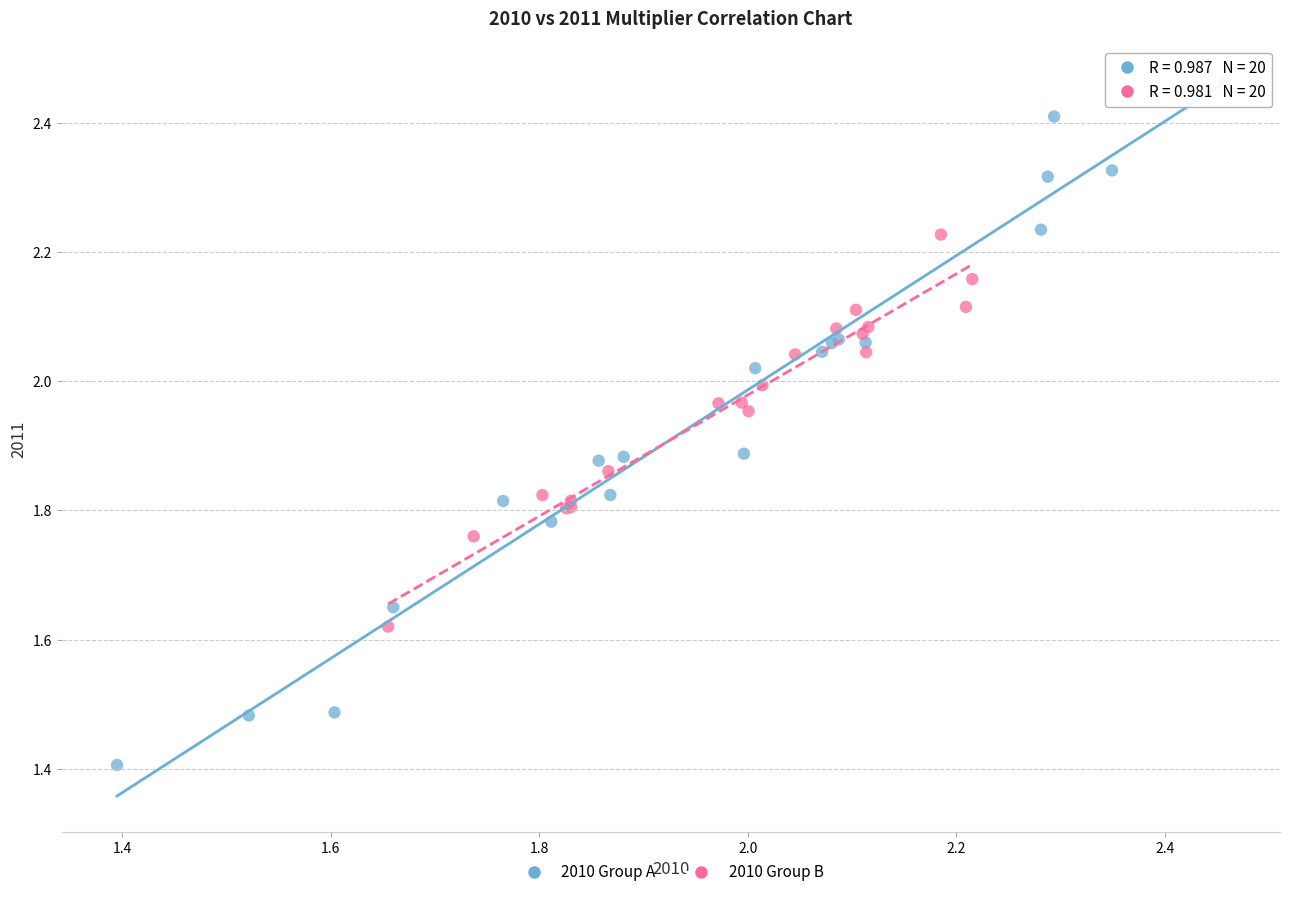

Which series contains the lowest Y value?

2010 Group A